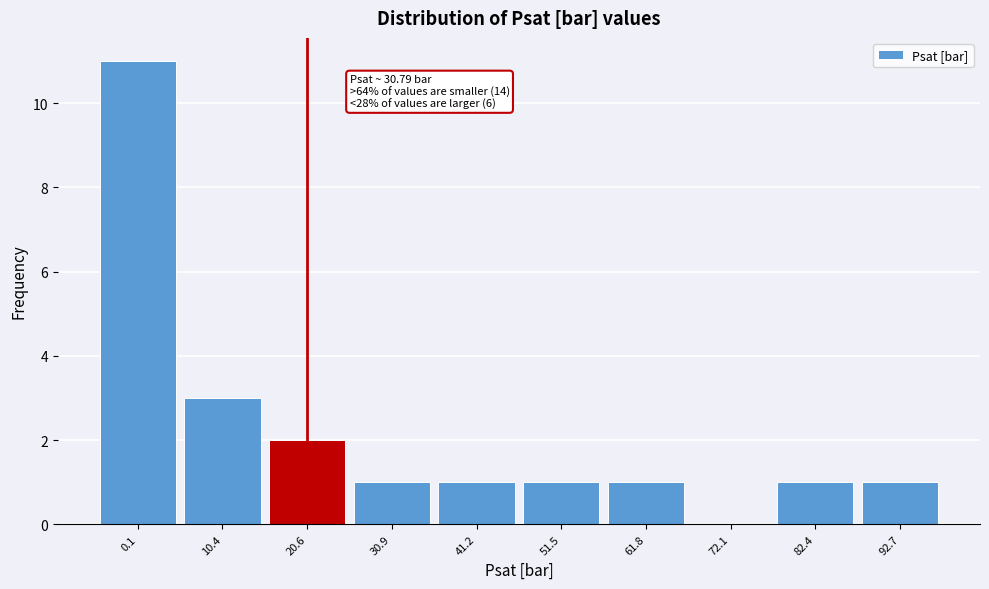

Reading left to right, what are all the values shown in this chart?

0.1=11	10.4=3	20.6=2	30.9=1	41.2=1	51.5=1	61.8=1	72.1=0	82.4=1	92.7=1